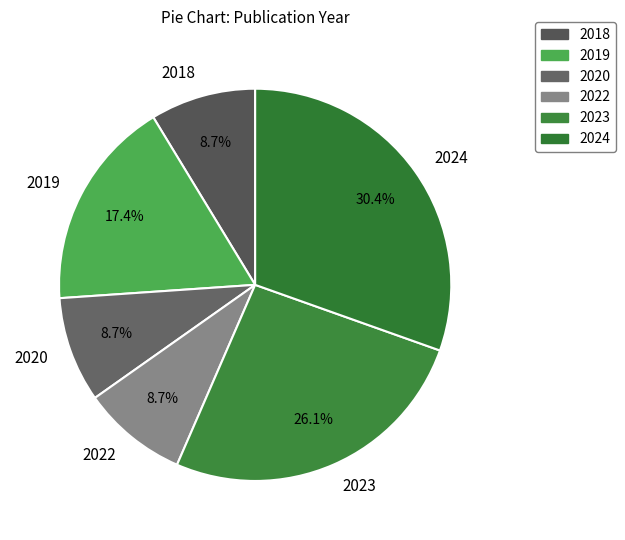

What is the largest slice in the pie chart?

2024